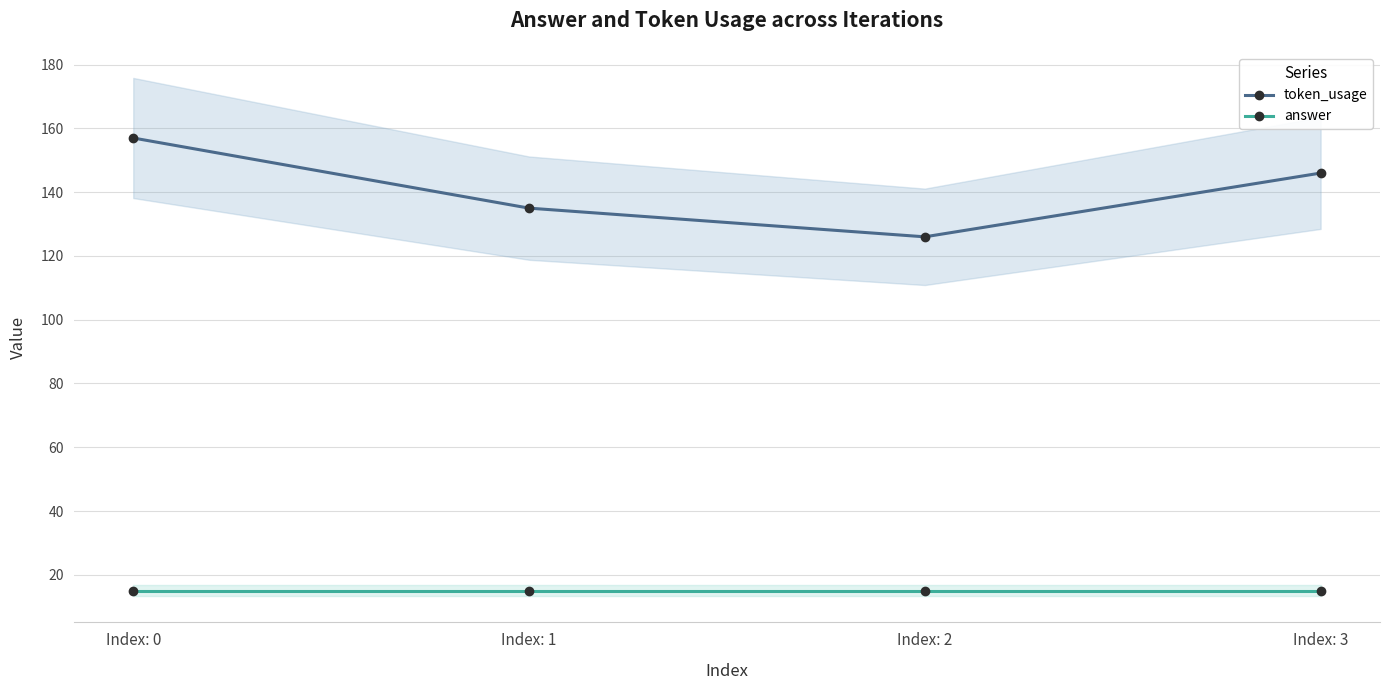

What is the value of the token_usage point at the 3rd from the left?

126